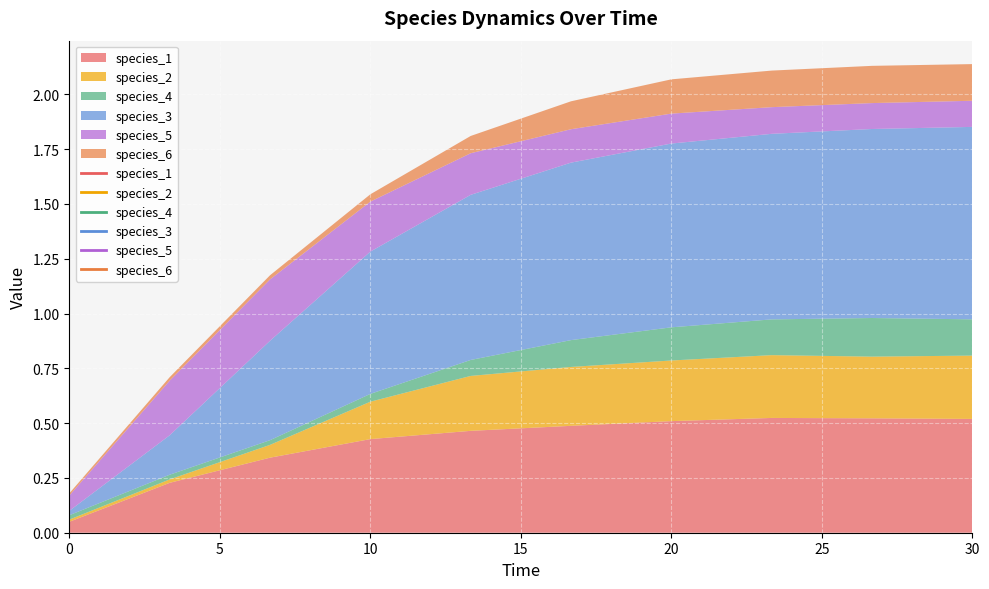

At which category does species_5 reach its first local peak?

6.666666666666667